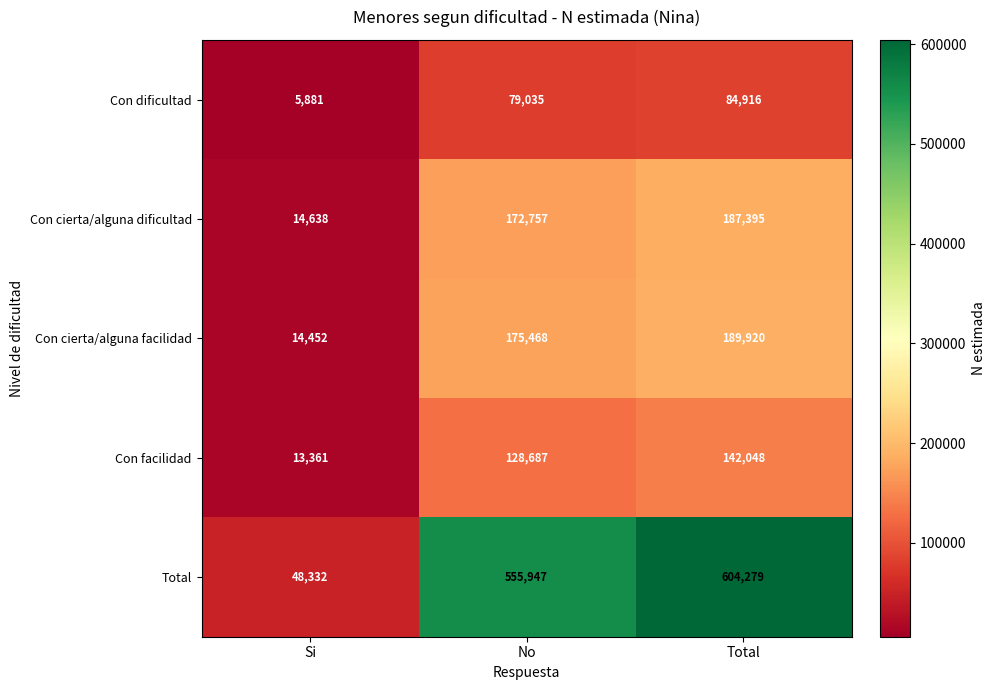

At how many categories does at least one series exceed 49187?

2